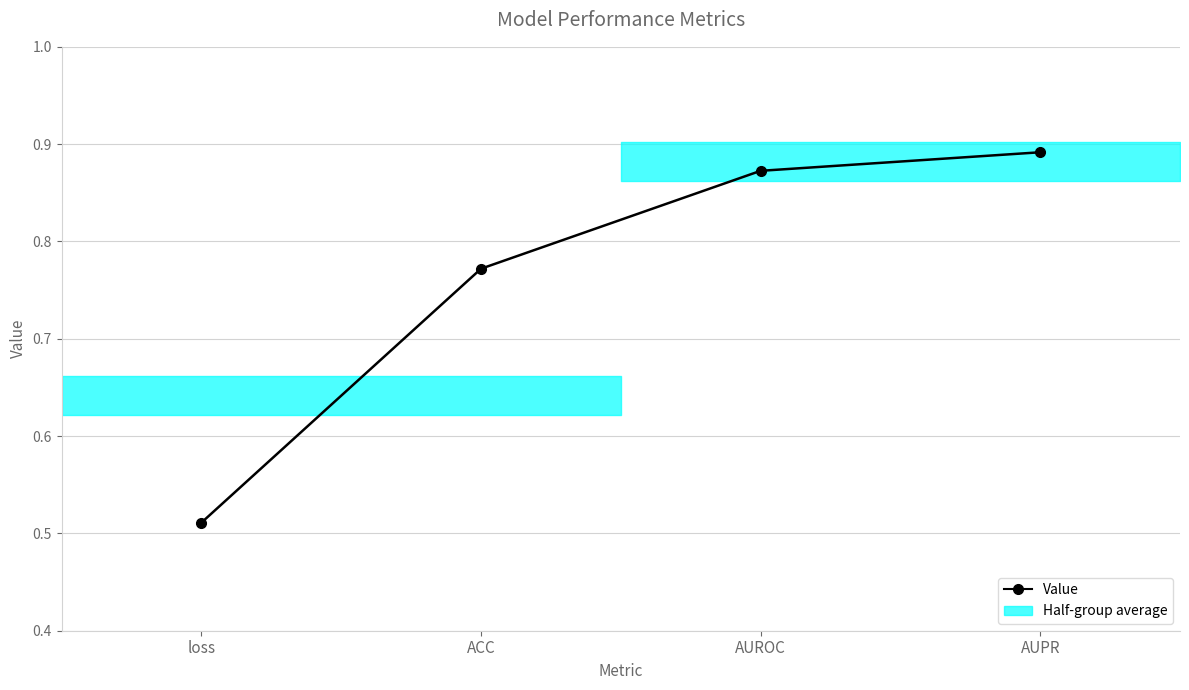

What is the label of the 3rd point from the right?

ACC